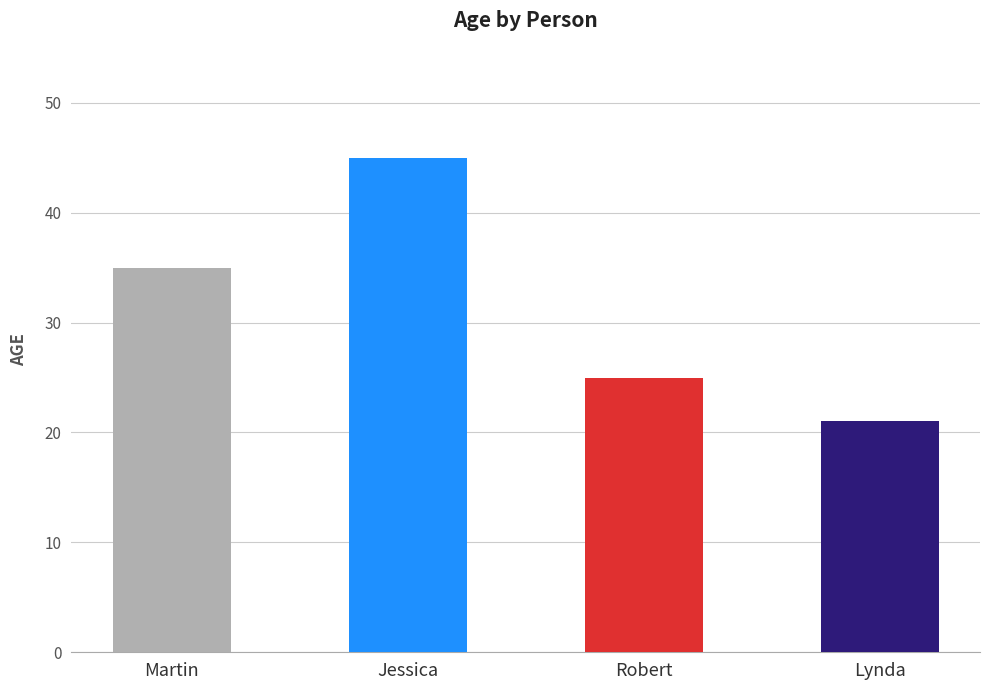

Which label corresponds to the smallest value in the chart?

Lynda